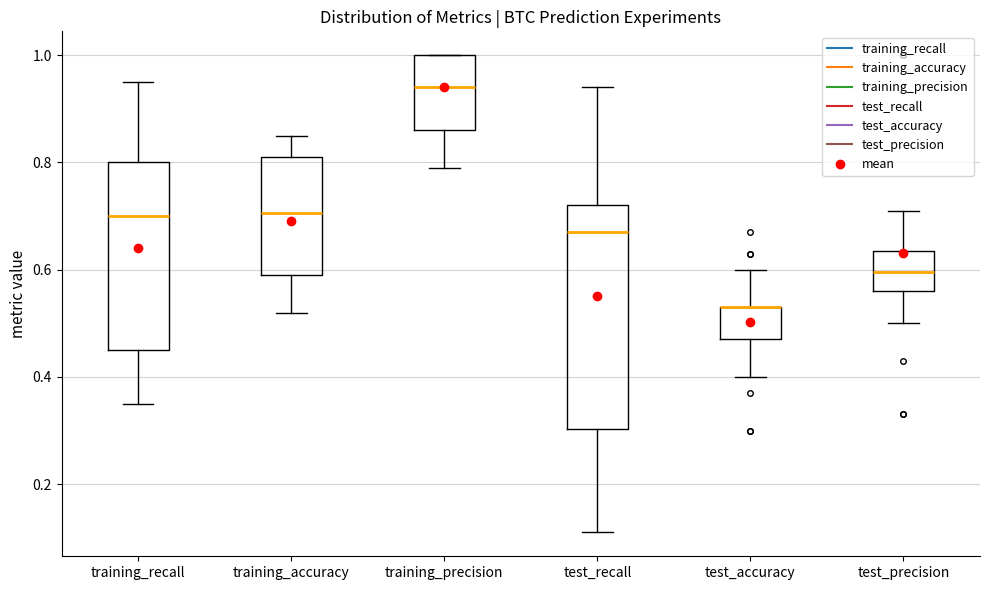

Comparing the boxes themselves (not the whiskers), which one is the tallest?

test_recall